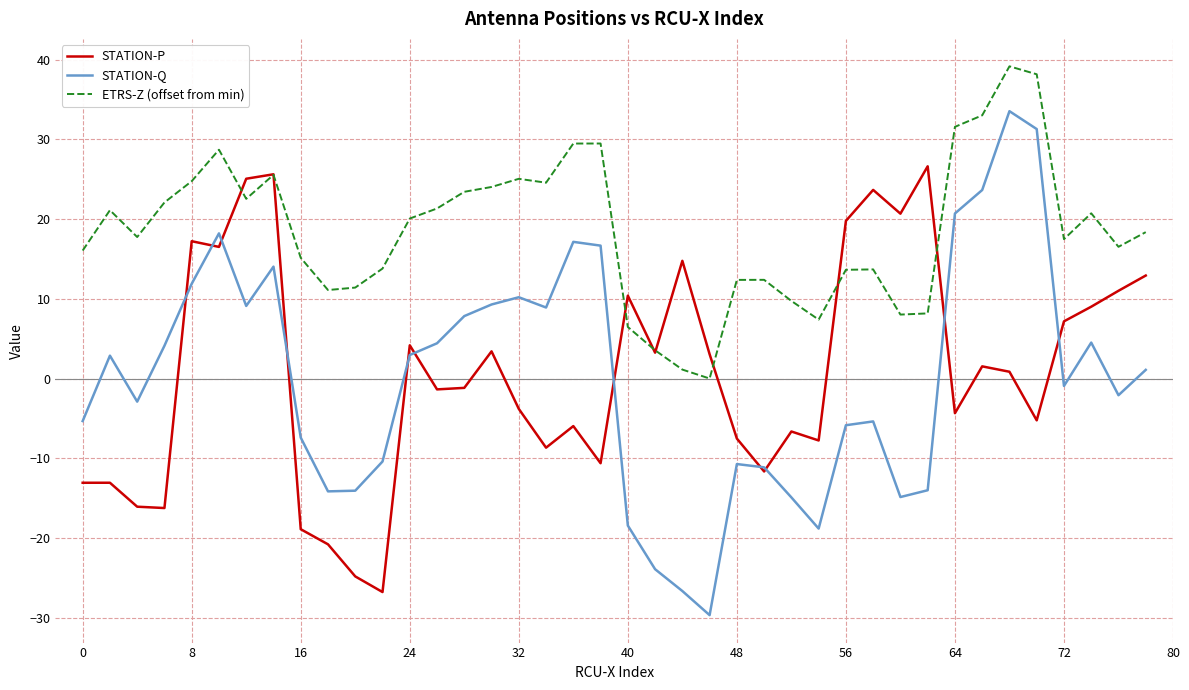

What is the minimum value for STATION-Q?

-29.7